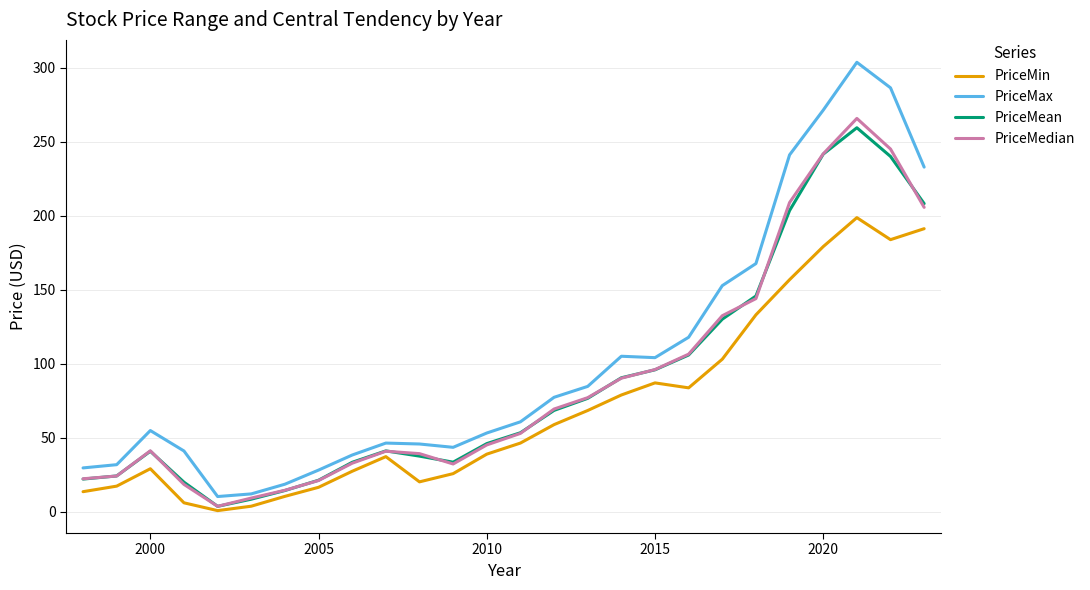

How many interior local valleys does the PriceMin series have?

4